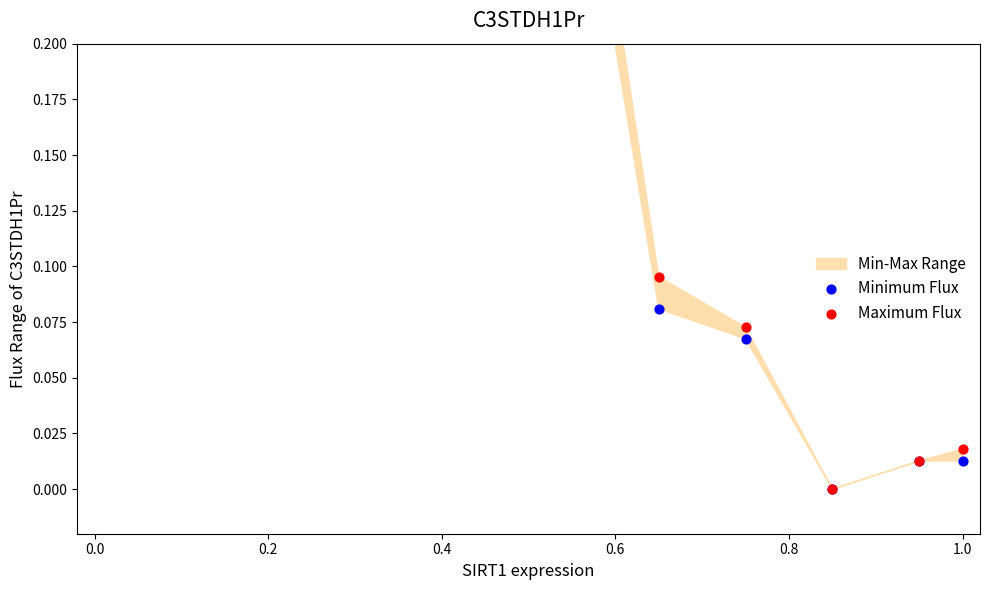

Which series reaches the minimum Y coordinate?

Minimum Flux